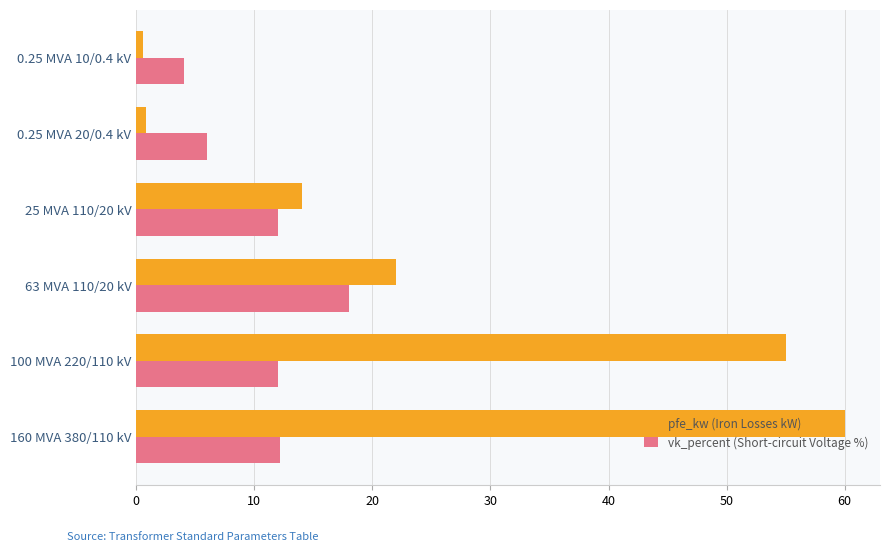

What is the difference between the maximum and minimum values in the vk_percent (Short-circuit Voltage %) series?

14.0